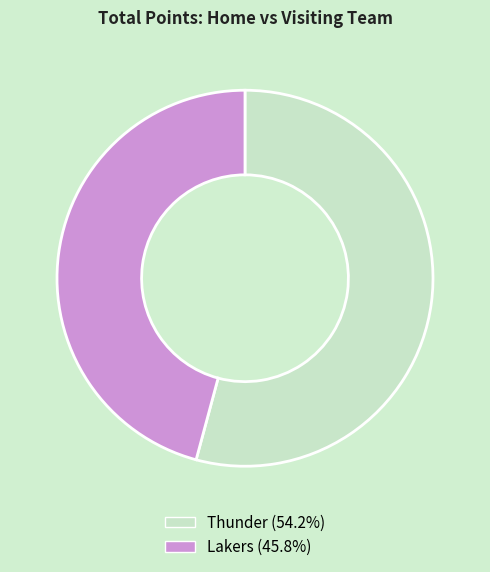

Combined, do Lakers (45.8%) and Thunder (54.2%) account for over 50%?

Yes